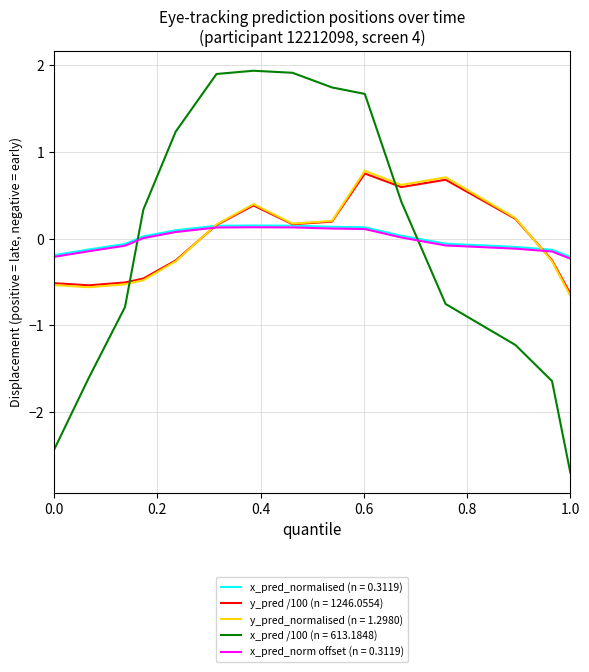

What is the lowest value of the y_pred /100 (n = 1246.0554) series?

-0.6